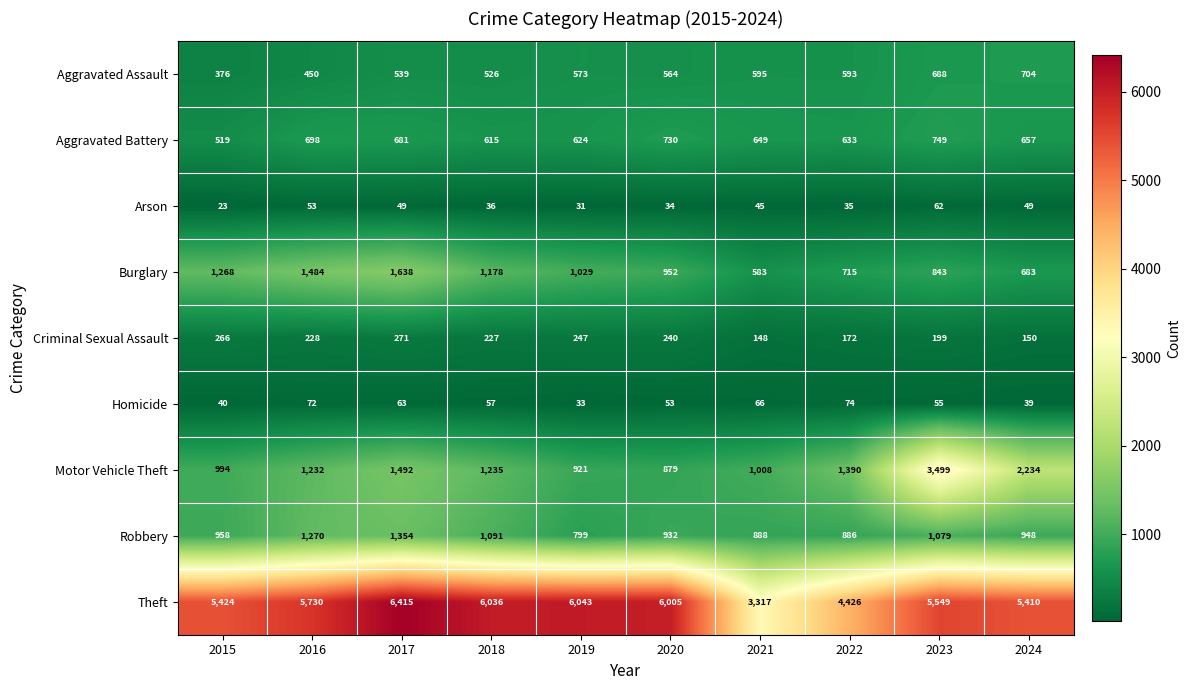

Is the value of Robbery at 2023 greater than the value of Aggravated Battery at 2017?

Yes